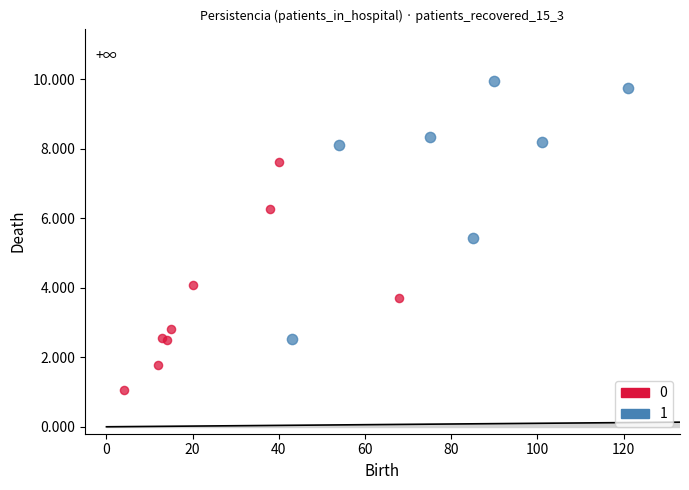

What are all the series names shown in the legend?

0, 1